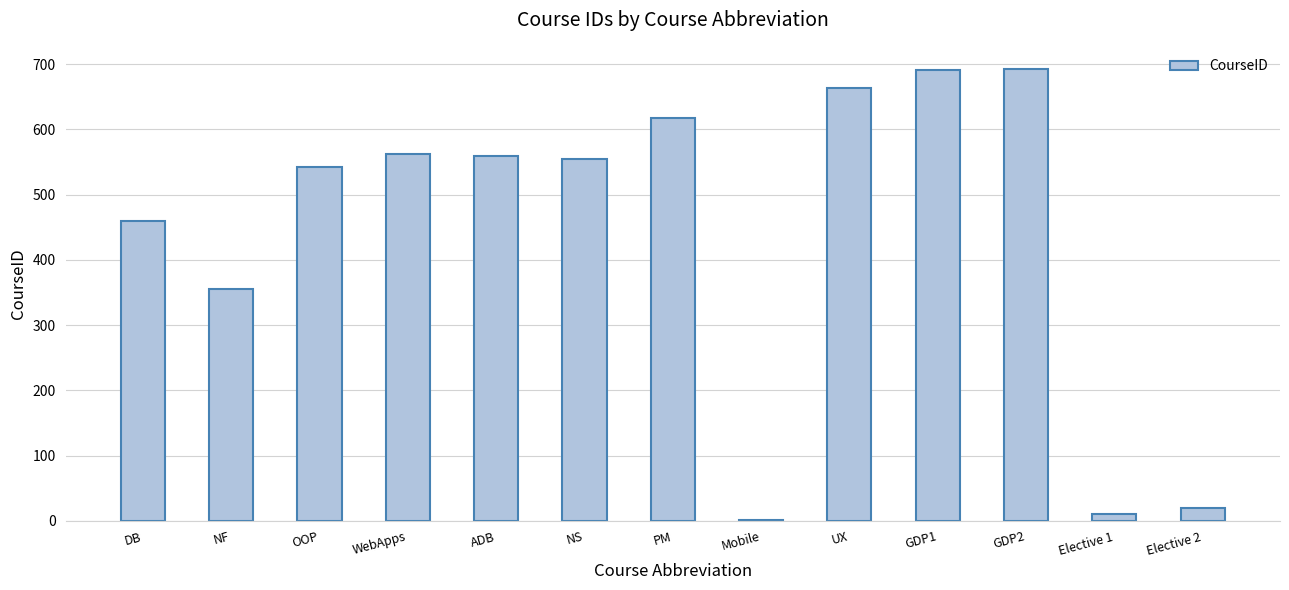

How many categories are shown in the chart?

13